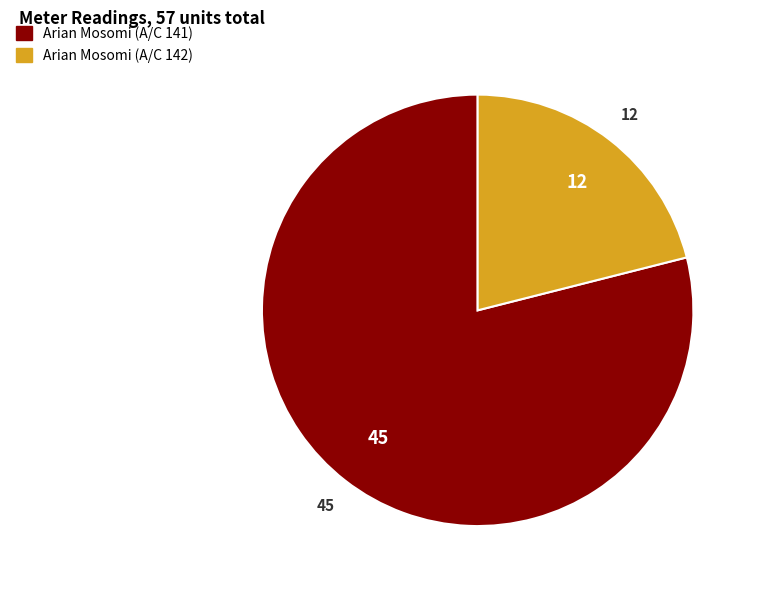

Does any single category account for the majority?

Yes